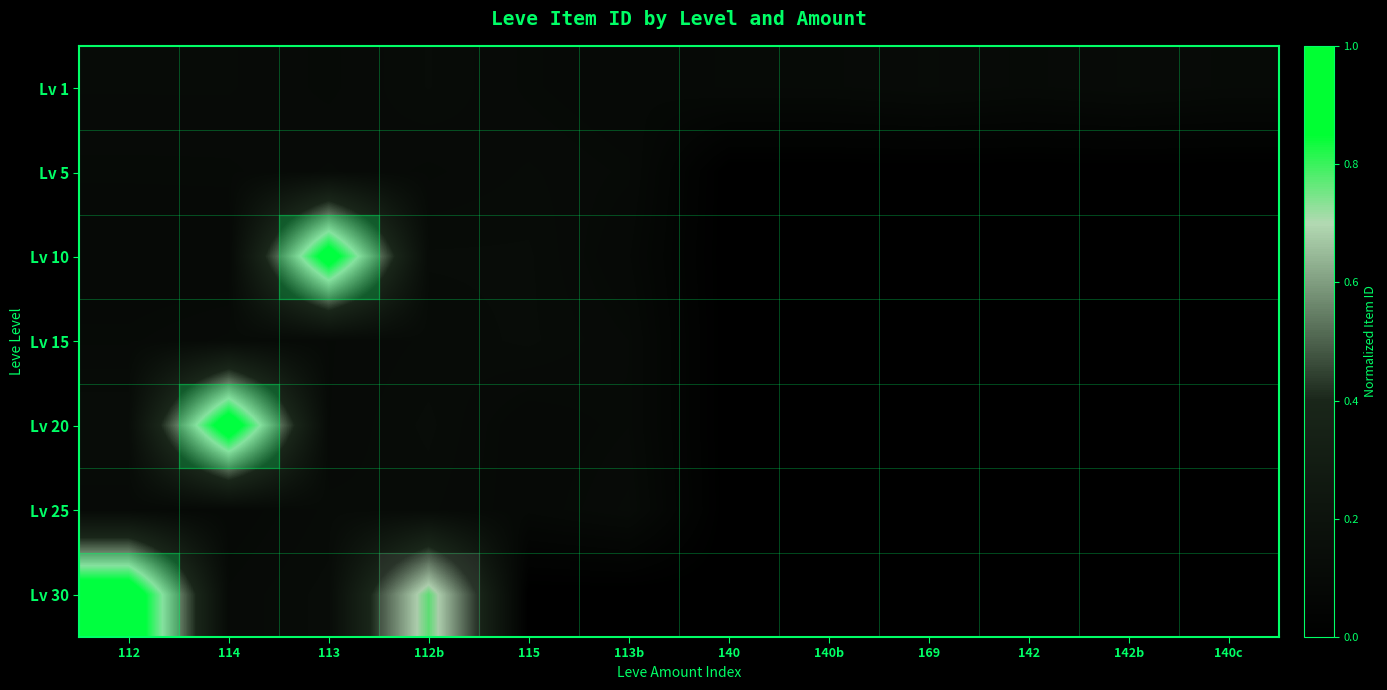

What is the spread (max minus min) of values at 114?

0.9